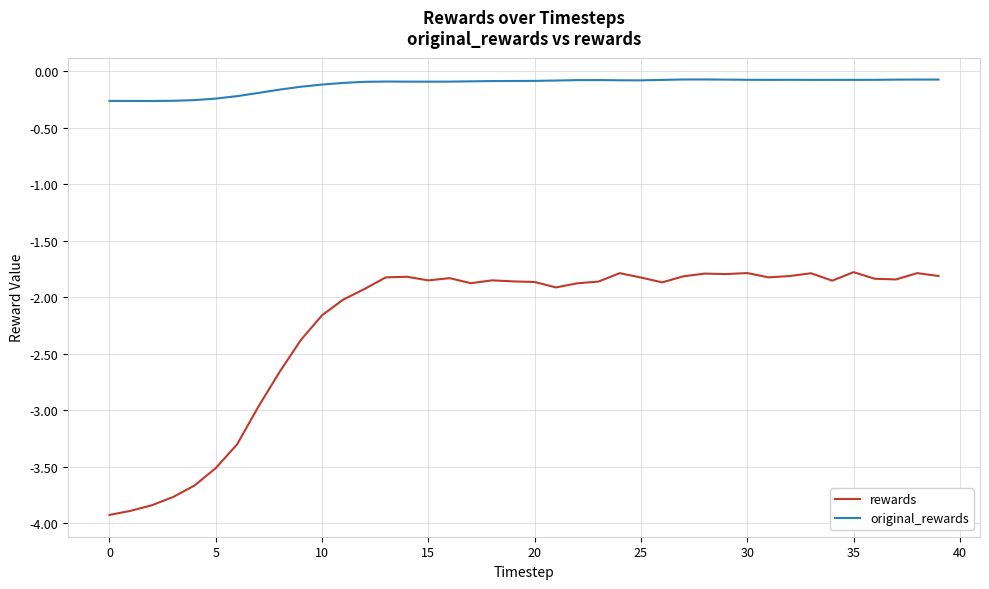

Which series has the largest total across all categories?

original_rewards